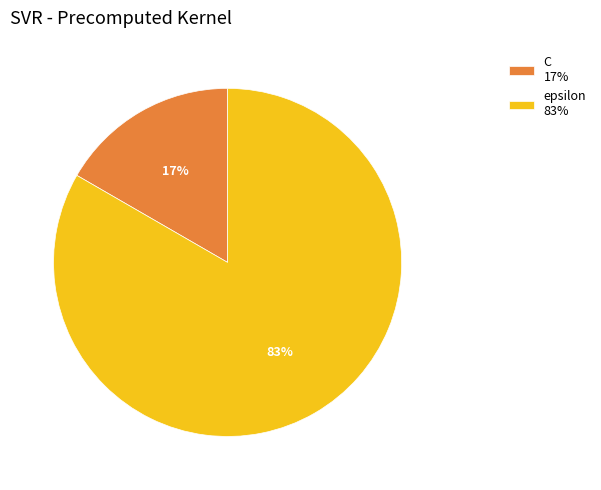

What is the ratio of the value at C to the value at epsilon?

0.2